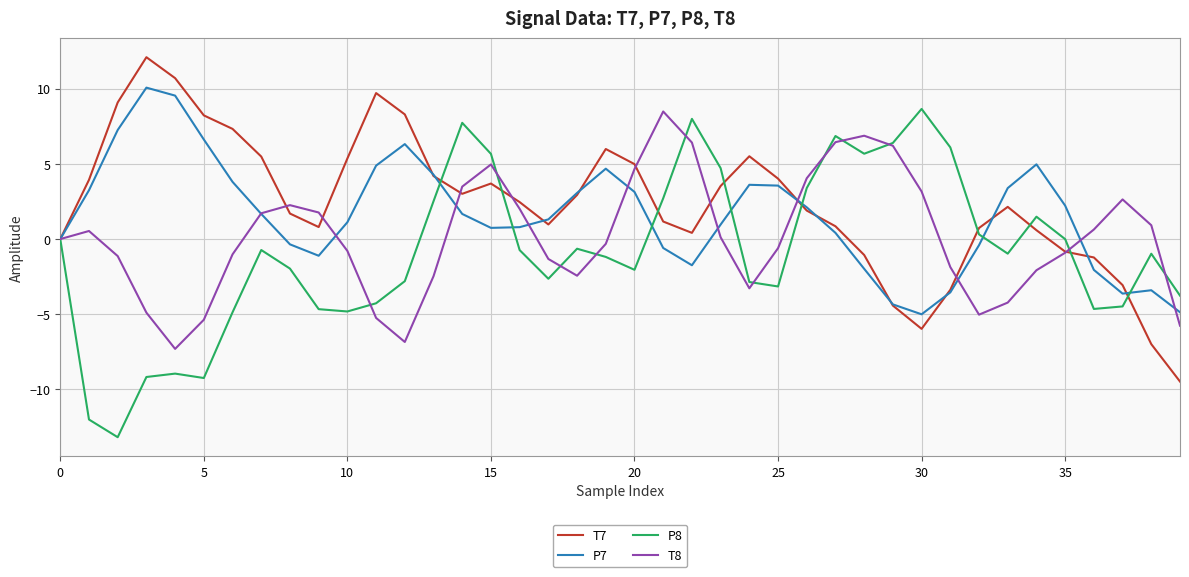

List the series in order of their overall mean, highest first.

T7, P7, T8, P8